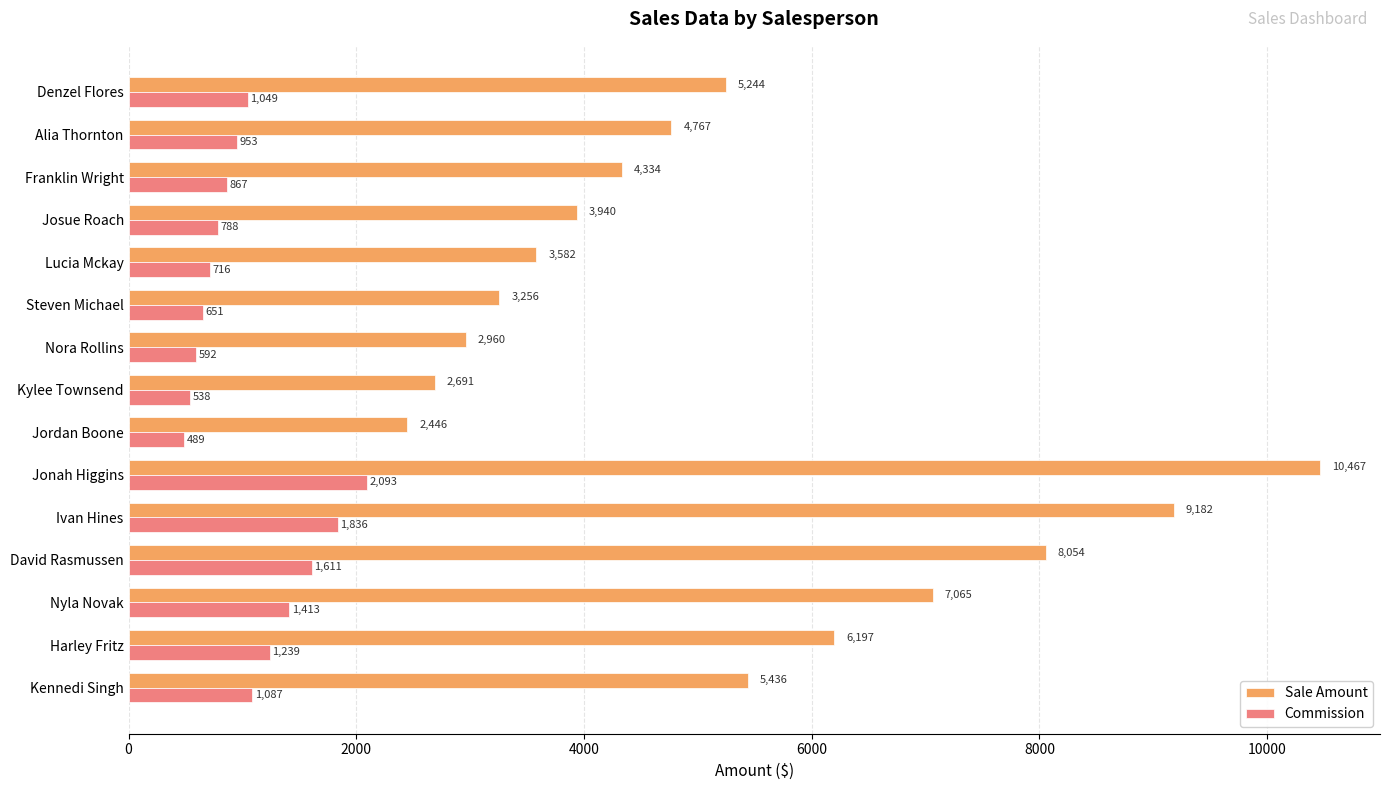

What is the highest value of the Sale Amount series?

10467.2